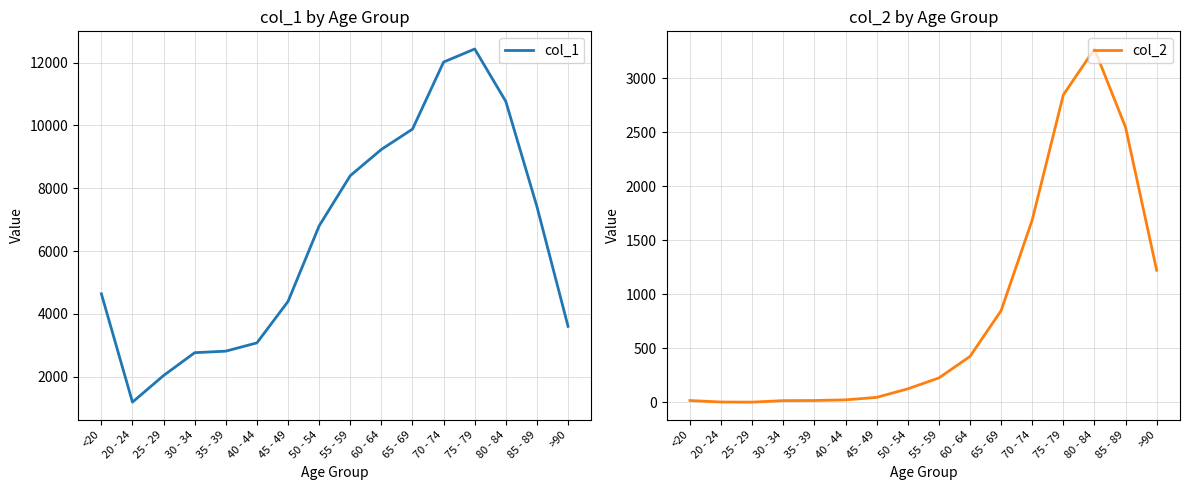

What are all the series names shown in the legend?

col_1, col_2